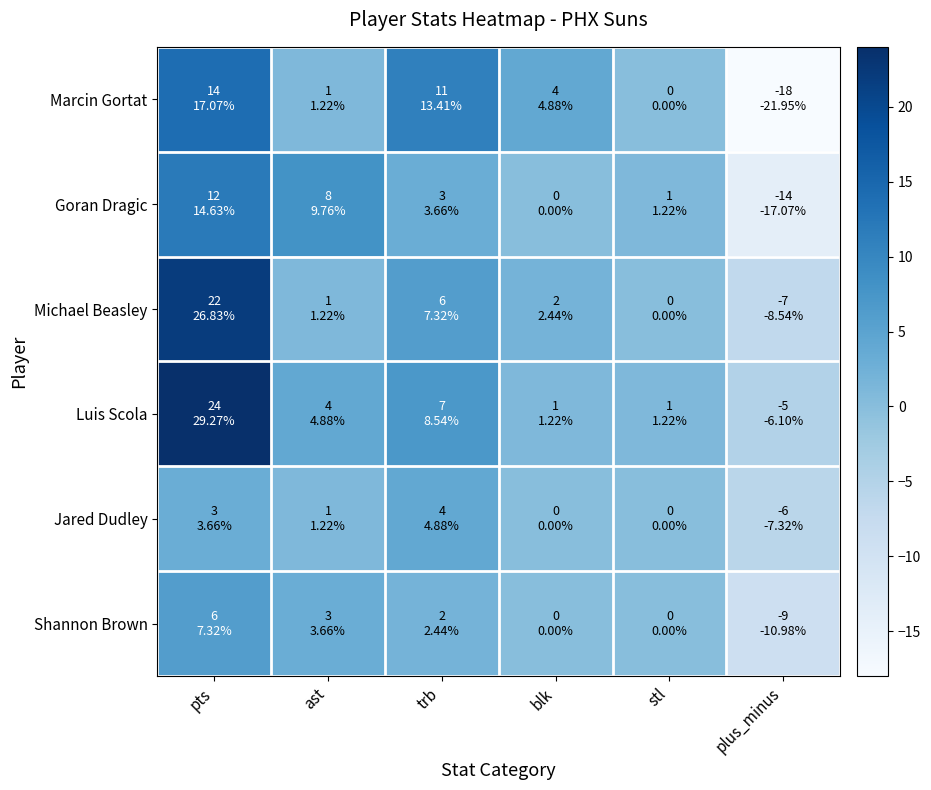

Reading left to right, list all the values displayed in this chart.

Marcin Gortat: pts=14	ast=1	trb=11	blk=4	stl=0	plus_minus=-18
Goran Dragic: pts=12	ast=8	trb=3	blk=0	stl=1	plus_minus=-14
Michael Beasley: pts=22	ast=1	trb=6	blk=2	stl=0	plus_minus=-7
Luis Scola: pts=24	ast=4	trb=7	blk=1	stl=1	plus_minus=-5
Jared Dudley: pts=3	ast=1	trb=4	blk=0	stl=0	plus_minus=-6
Shannon Brown: pts=6	ast=3	trb=2	blk=0	stl=0	plus_minus=-9